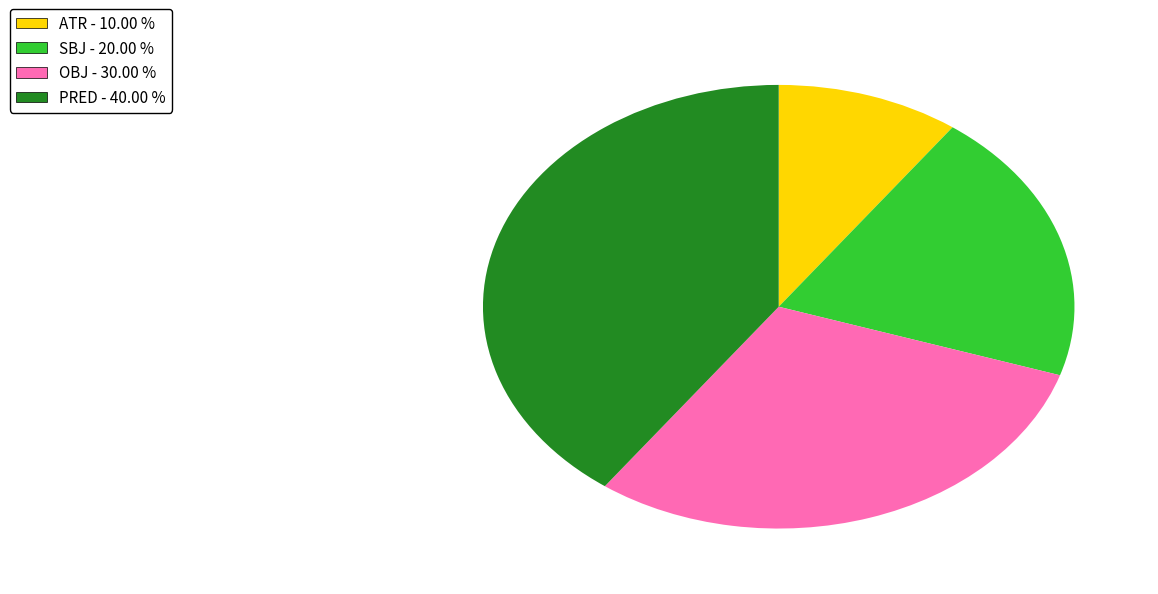

Is it true that OBJ is 38% of the pie?

False